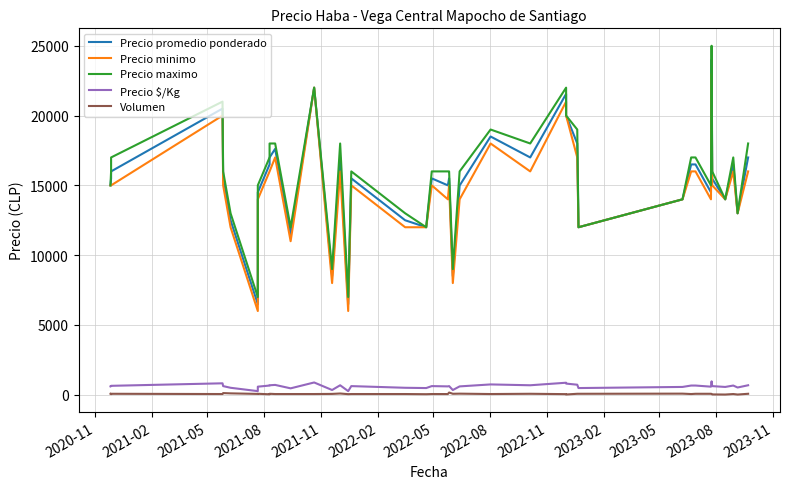

Is this an area chart (filled region under the line)?

No